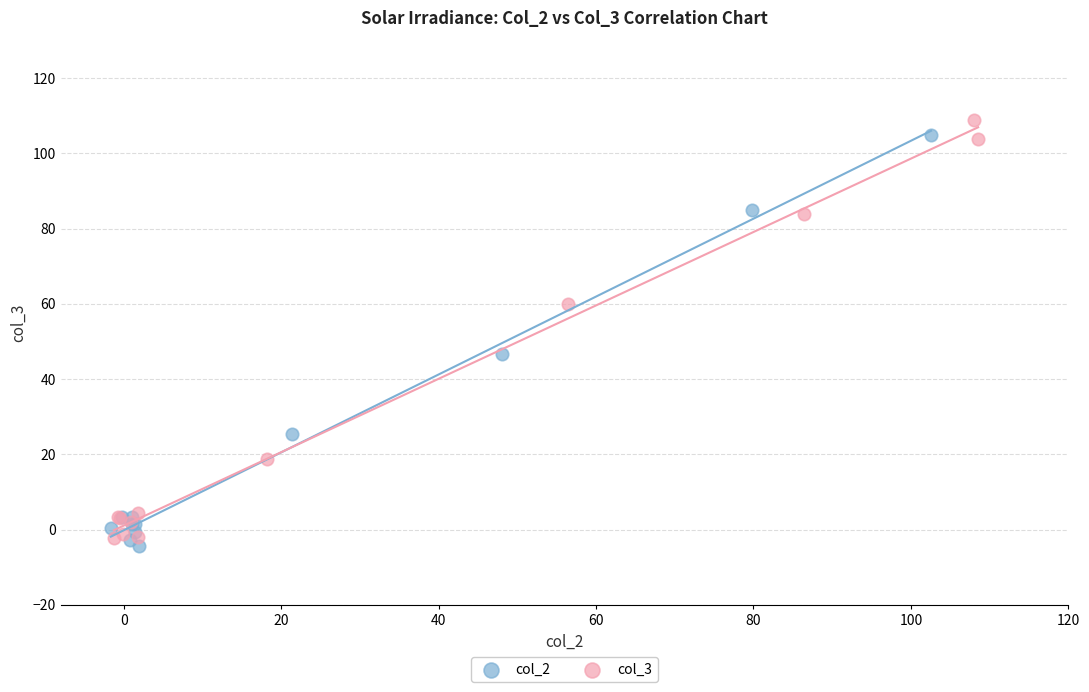

Which series contains the highest Y value?

col_3